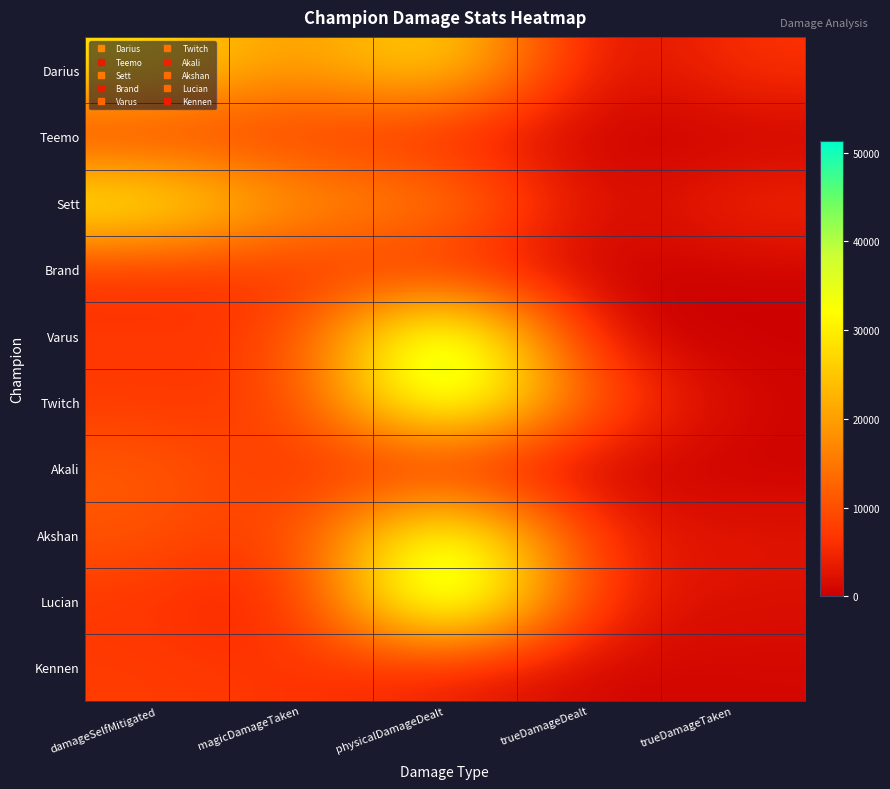

Reading right to left, transcribe all the data shown in this chart.

Darius: trueDamageTaken=6385	trueDamageDealt=0	physicalDamageDealt=30679	magicDamageTaken=17310	damageSelfMitigated=28802
Teemo: trueDamageTaken=0	trueDamageDealt=0	physicalDamageDealt=3409	magicDamageTaken=7298	damageSelfMitigated=6337
Sett: trueDamageTaken=5376	trueDamageDealt=0	physicalDamageDealt=18474	magicDamageTaken=18350	damageSelfMitigated=34068
Brand: trueDamageTaken=541	trueDamageDealt=0	physicalDamageDealt=4415	magicDamageTaken=6702	damageSelfMitigated=5696
Varus: trueDamageTaken=0	trueDamageDealt=0	physicalDamageDealt=49350	magicDamageTaken=6935	damageSelfMitigated=7202
Twitch: trueDamageTaken=645	trueDamageDealt=10110	physicalDamageDealt=46120	magicDamageTaken=6861	damageSelfMitigated=7148
Akali: trueDamageTaken=274	trueDamageDealt=0	physicalDamageDealt=3075	magicDamageTaken=6576	damageSelfMitigated=11598
Akshan: trueDamageTaken=2782	trueDamageDealt=3719	physicalDamageDealt=44240	magicDamageTaken=6125	damageSelfMitigated=10744
Lucian: trueDamageTaken=1854	trueDamageDealt=3703	physicalDamageDealt=51294	magicDamageTaken=2127	damageSelfMitigated=6873
Kennen: trueDamageTaken=1066	trueDamageDealt=541	physicalDamageDealt=3613	magicDamageTaken=6616	damageSelfMitigated=7633